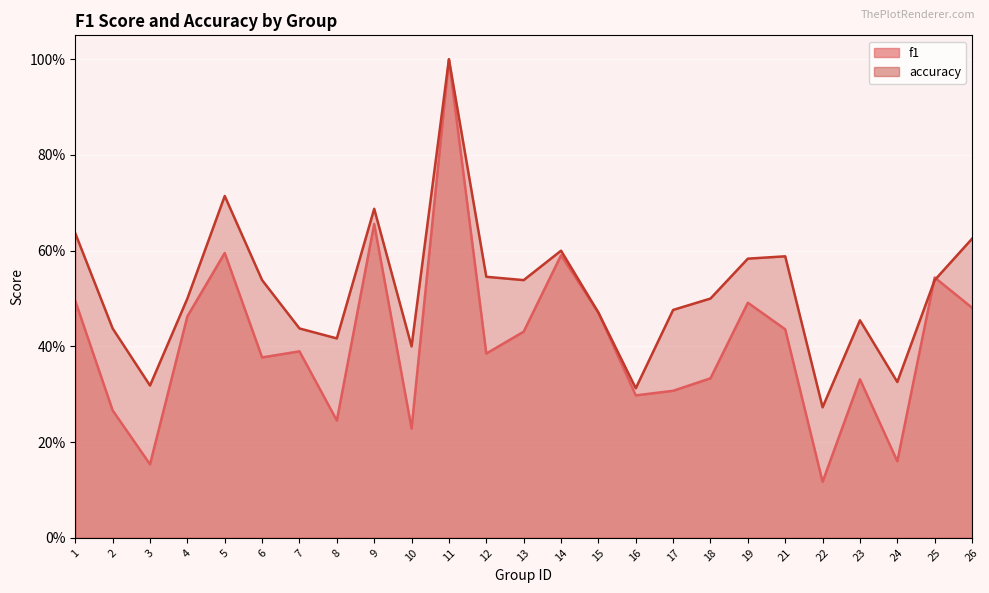

At which label does accuracy reach its minimum?

22